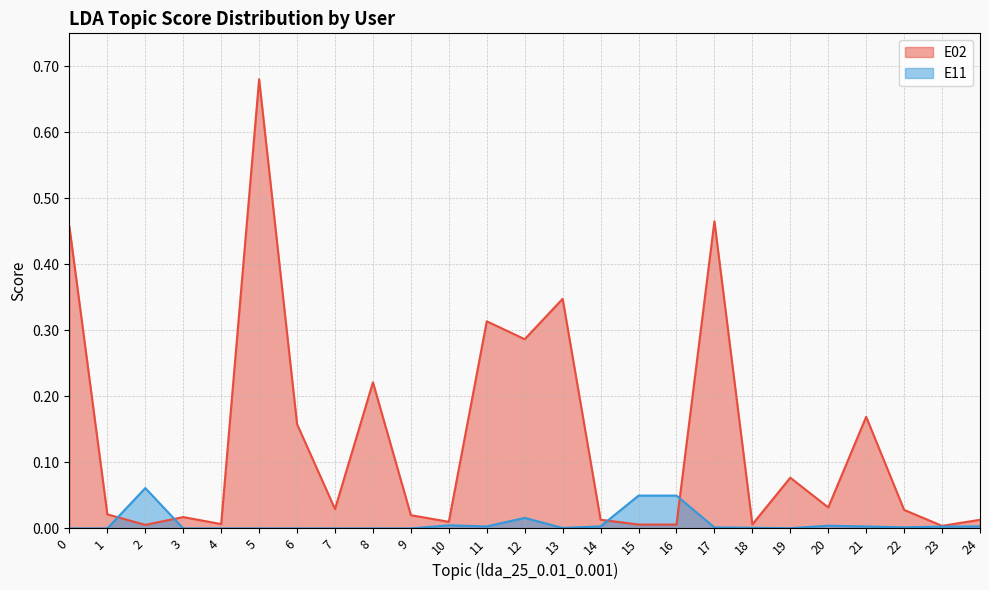

Rank the categories by E11 value from lowest to highest.

0, 1, 3, 4, 5, 6, 7, 8, 9, 19, 13, 18, 17, 22, 23, 21, 11, 24, 14, 20, 10, 12, 15, 16, 2